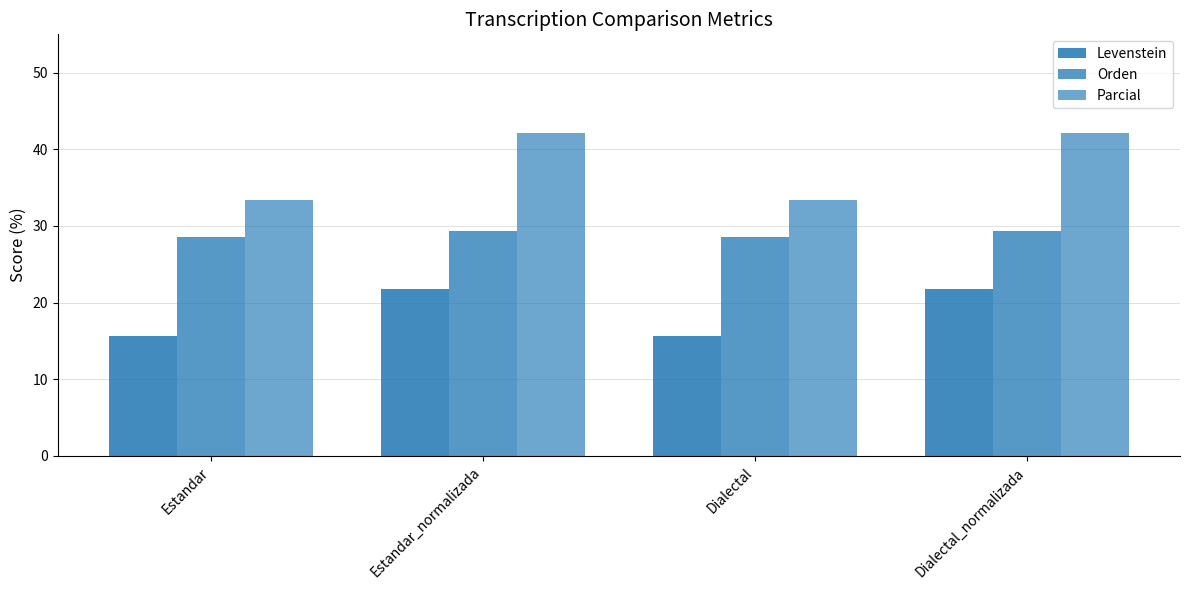

Reading left to right, list all the values displayed in this chart.

Levenstein: Estandar=15.6	Estandar_normalizada=21.7	Dialectal=15.6	Dialectal_normalizada=21.7
Orden: Estandar=28.6	Estandar_normalizada=29.4	Dialectal=28.6	Dialectal_normalizada=29.4
Parcial: Estandar=33.3	Estandar_normalizada=42.1	Dialectal=33.3	Dialectal_normalizada=42.1